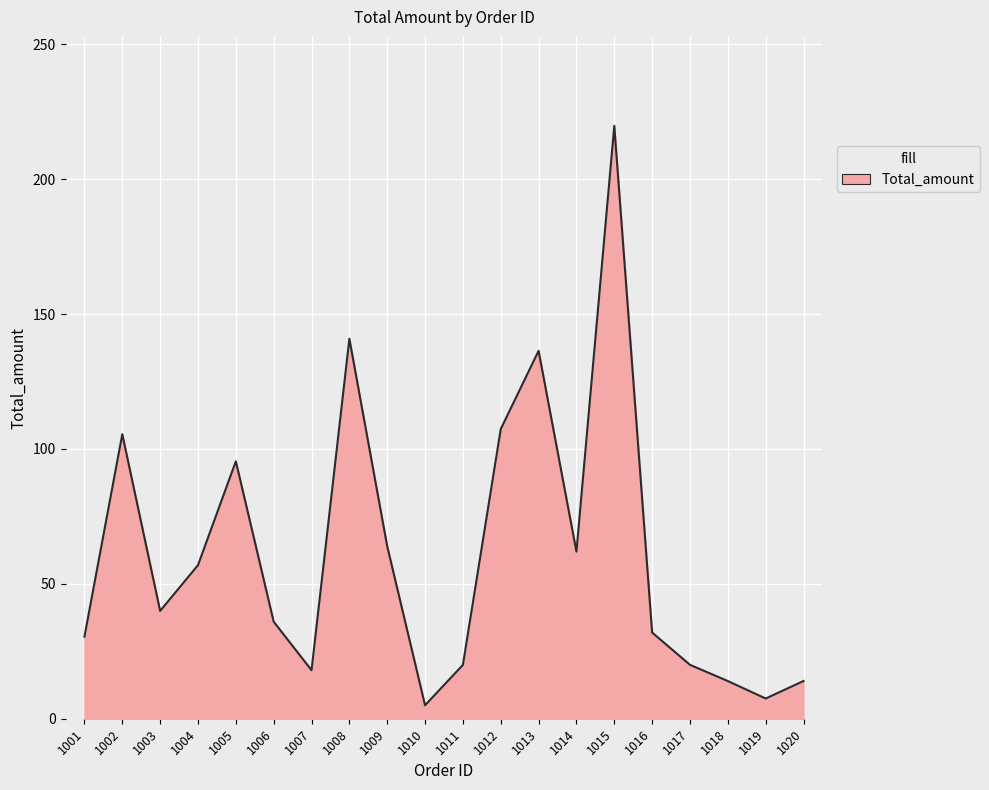

What is the ratio of the value at 1018 to the value at 1013?

0.1